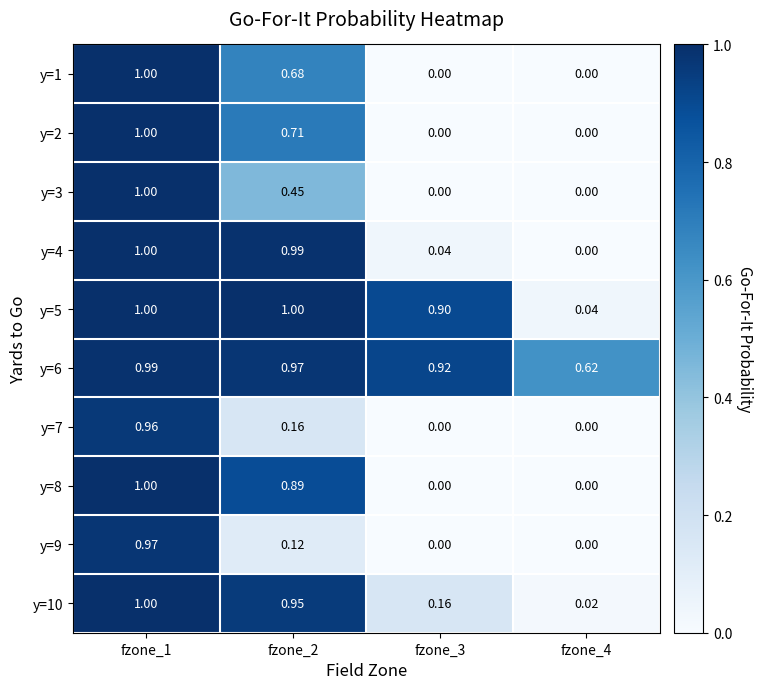

Is the value of y=7 at fzone_1 greater than the value of y=10 at fzone_1?

No